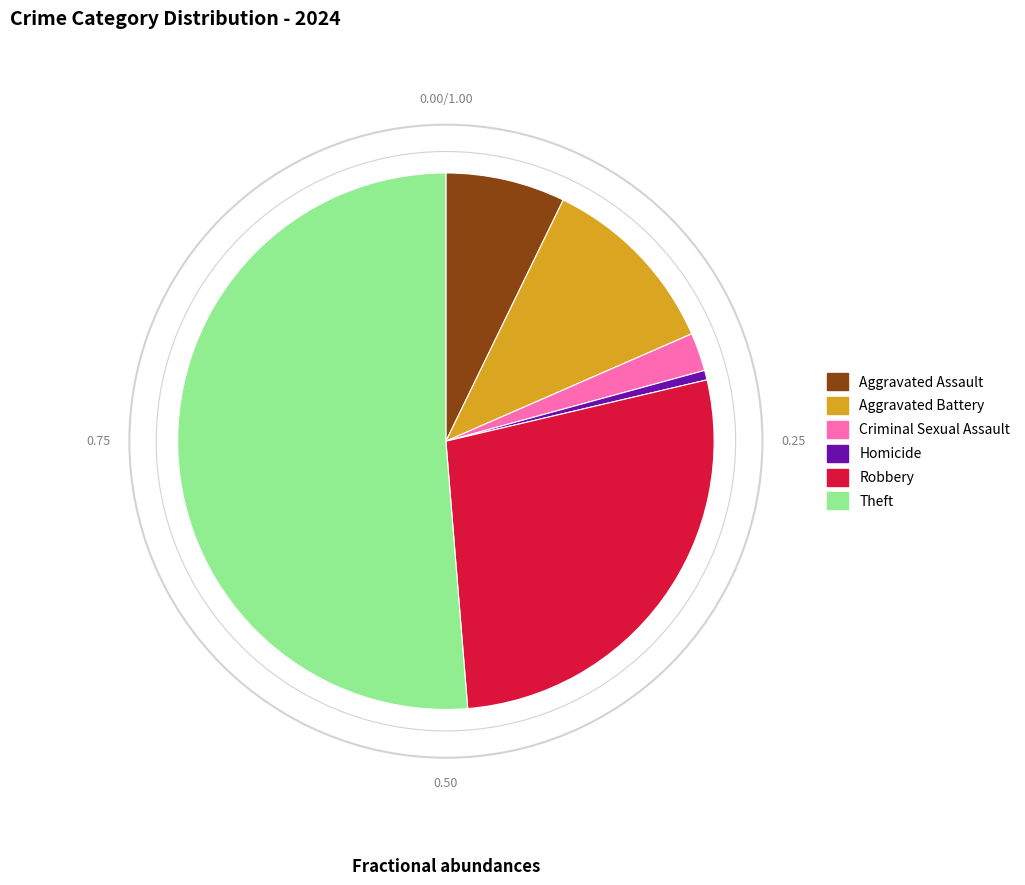

Is there a majority slice in this chart?

Yes